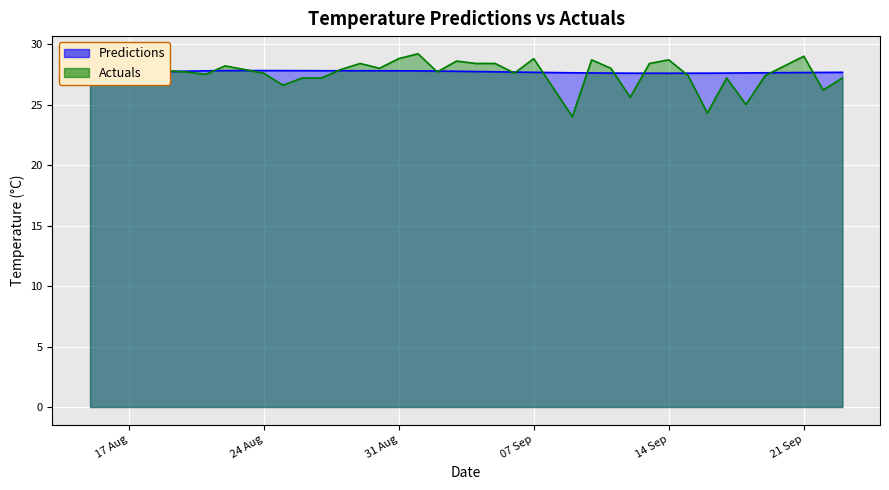

How many lines are shown in the chart?

2